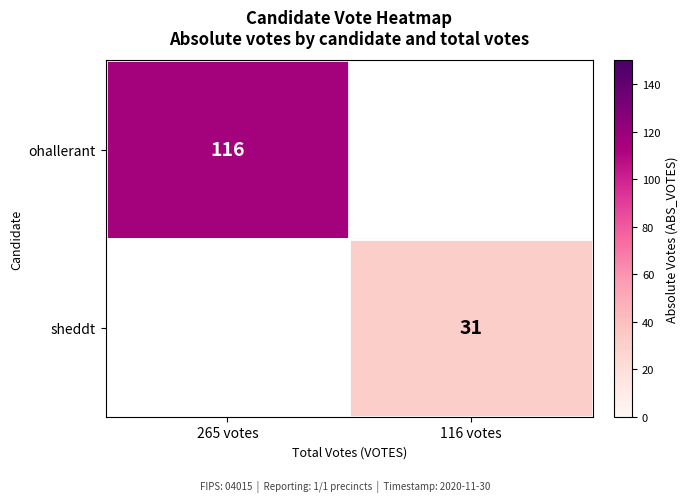

What is the total value across all series at 265 votes?

116